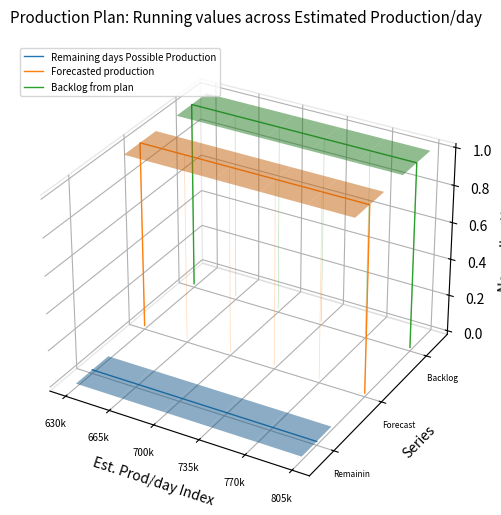

True or false: Remaining days Possible Production has more than 2 points higher than both neighbors.

False